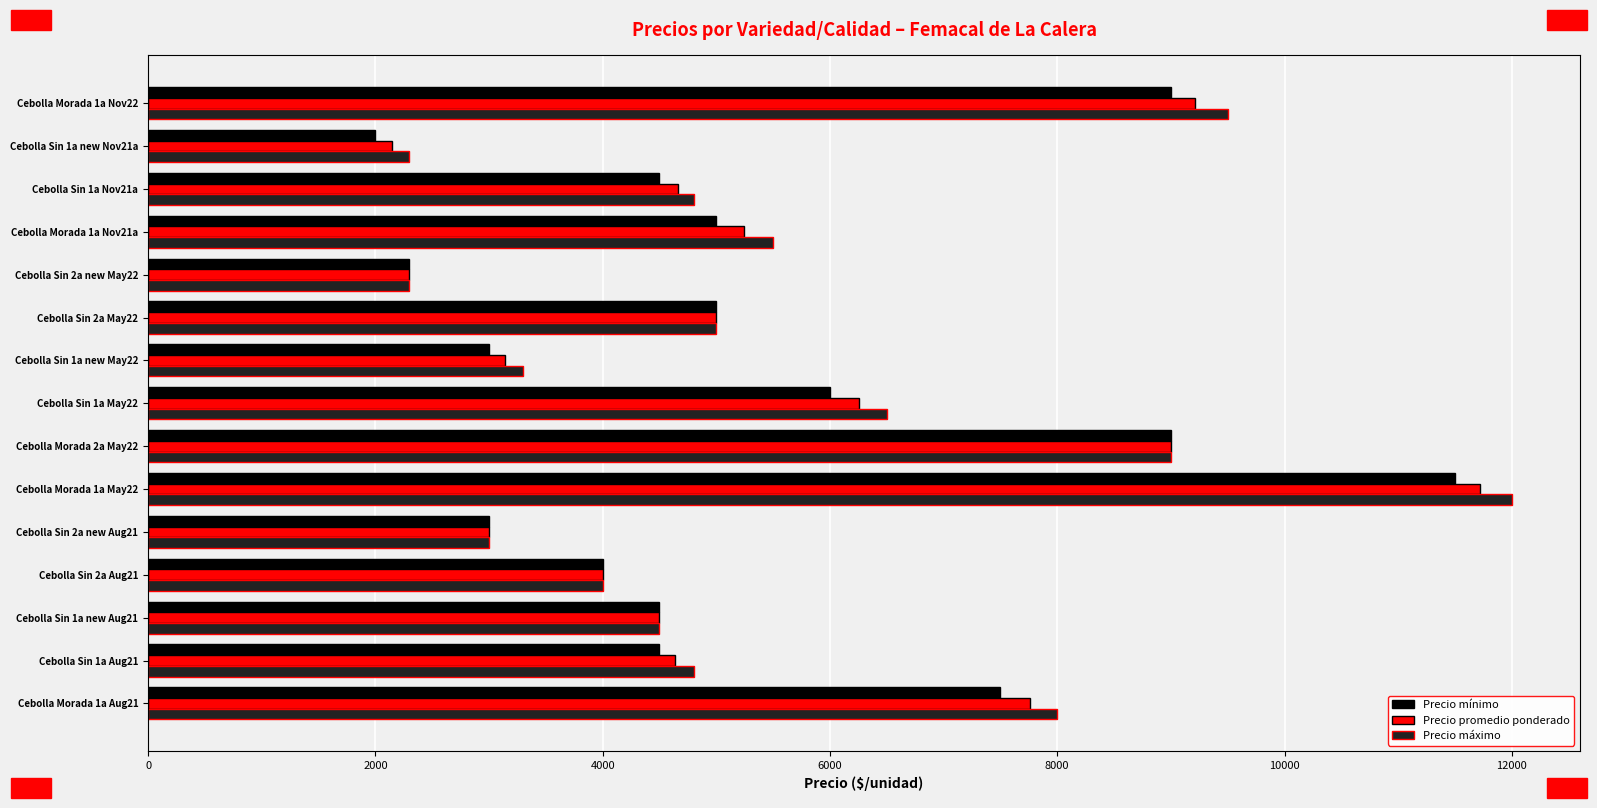

Is the value of Precio mínimo at Cebolla Morada 1a Nov22 greater than the value of Precio promedio ponderado at Cebolla Sin 1a new Aug21?

Yes